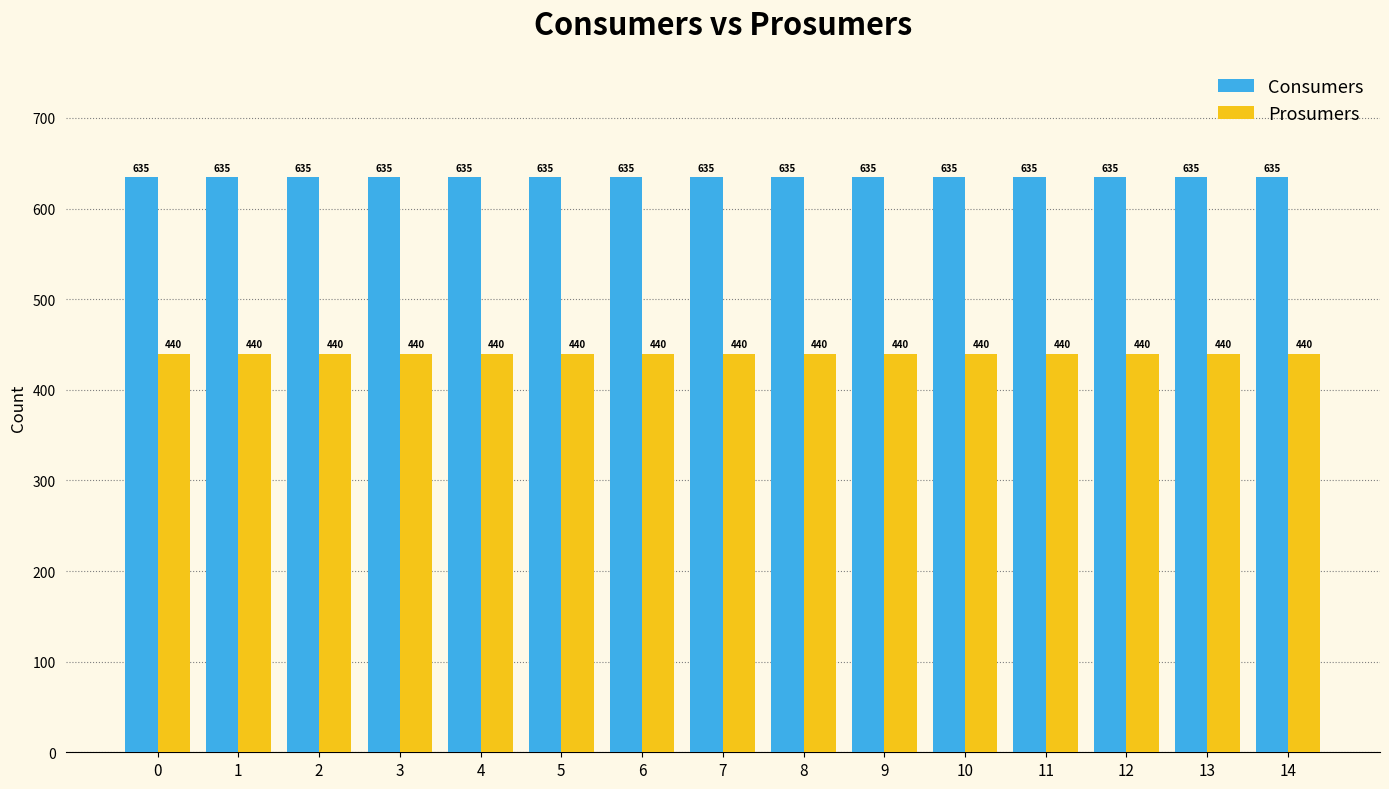

At 1, list the series in order from largest to smallest.

Consumers, Prosumers